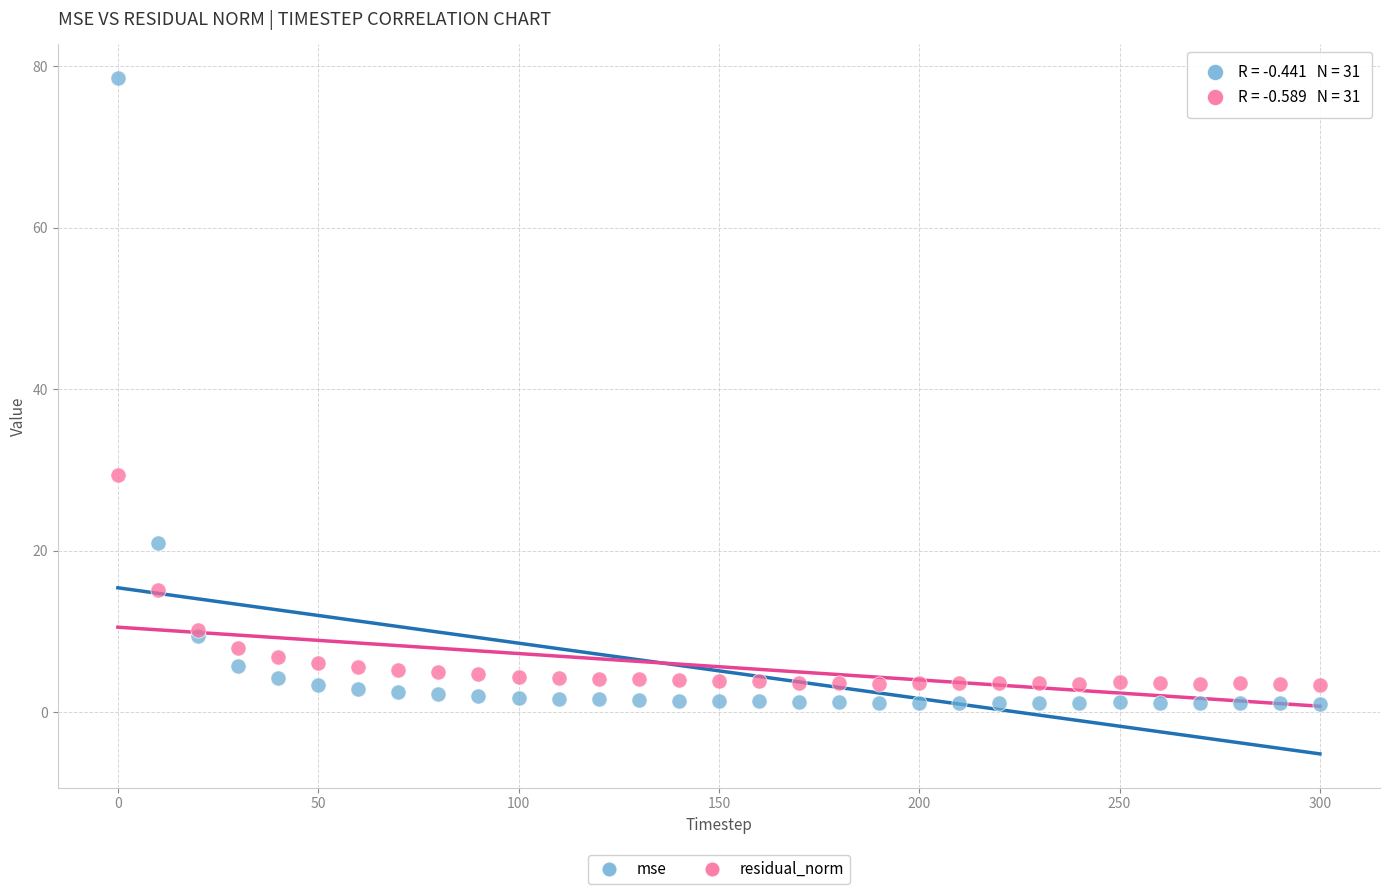

Which series contains the highest Y value?

mse